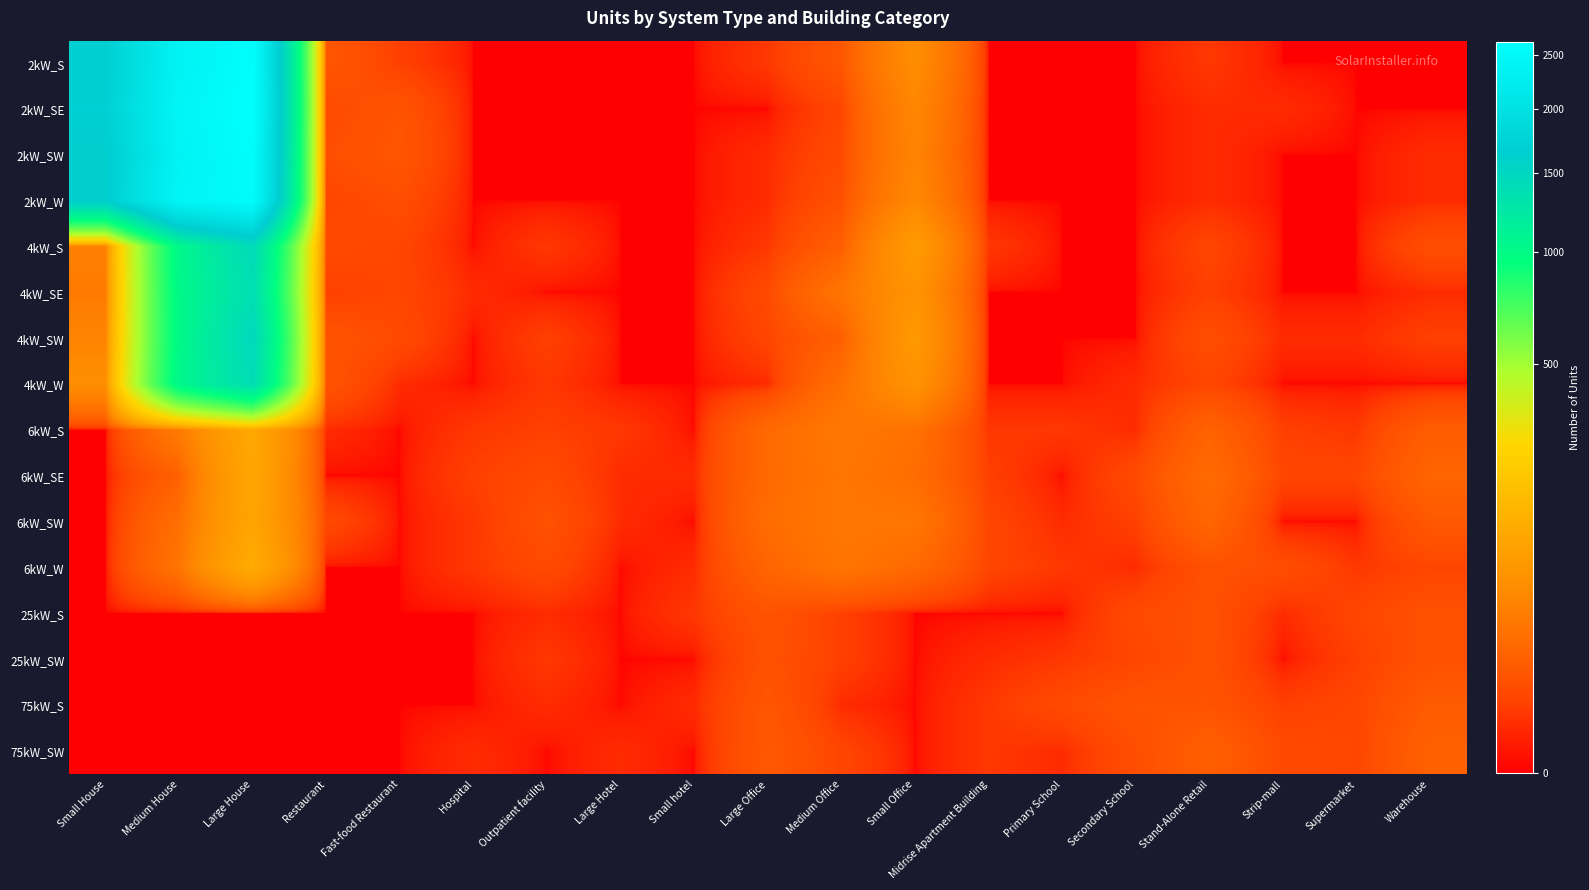

Reading left to right, transcribe all the data shown in this chart.

2kW_S: Small House=1671	Medium House=2365	Large House=2609	Restaurant=9	Fast-food Restaurant=3	Hospital=0	Outpatient facility=0	Large Hotel=0	Small hotel=0	Large Office=2	Medium Office=9	Small Office=53	Midrise Apartment Building=0	Primary School=0	Secondary School=0	Stand-Alone Retail=2	Strip-mall=0	Supermarket=0	Warehouse=0
2kW_SE: Small House=1692	Medium House=2424	Large House=2638	Restaurant=5	Fast-food Restaurant=8	Hospital=0	Outpatient facility=0	Large Hotel=0	Small hotel=0	Large Office=0	Medium Office=4	Small Office=45	Midrise Apartment Building=0	Primary School=0	Secondary School=0	Stand-Alone Retail=1	Strip-mall=1	Supermarket=0	Warehouse=0
2kW_SW: Small House=1627	Medium House=2392	Large House=2596	Restaurant=6	Fast-food Restaurant=9	Hospital=0	Outpatient facility=0	Large Hotel=0	Small hotel=0	Large Office=1	Medium Office=5	Small Office=42	Midrise Apartment Building=0	Primary School=0	Secondary School=0	Stand-Alone Retail=1	Strip-mall=0	Supermarket=0	Warehouse=1
2kW_W: Small House=1632	Medium House=2430	Large House=2557	Restaurant=4	Fast-food Restaurant=6	Hospital=0	Outpatient facility=0	Large Hotel=0	Small hotel=0	Large Office=1	Medium Office=7	Small Office=47	Midrise Apartment Building=0	Primary School=0	Secondary School=0	Stand-Alone Retail=1	Strip-mall=0	Supermarket=0	Warehouse=1
4kW_S: Small House=38	Medium House=1039	Large House=1437	Restaurant=5	Fast-food Restaurant=4	Hospital=0	Outpatient facility=2	Large Hotel=0	Small hotel=0	Large Office=2	Medium Office=13	Small Office=76	Midrise Apartment Building=2	Primary School=0	Secondary School=0	Stand-Alone Retail=4	Strip-mall=0	Supermarket=0	Warehouse=6
4kW_SE: Small House=32	Medium House=1023	Large House=1378	Restaurant=3	Fast-food Restaurant=4	Hospital=1	Outpatient facility=0	Large Hotel=0	Small hotel=0	Large Office=5	Medium Office=27	Small Office=63	Midrise Apartment Building=0	Primary School=0	Secondary School=0	Stand-Alone Retail=3	Strip-mall=0	Supermarket=0	Warehouse=1
4kW_SW: Small House=42	Medium House=1018	Large House=1470	Restaurant=8	Fast-food Restaurant=5	Hospital=0	Outpatient facility=3	Large Hotel=0	Small hotel=0	Large Office=4	Medium Office=13	Small Office=73	Midrise Apartment Building=0	Primary School=0	Secondary School=0	Stand-Alone Retail=6	Strip-mall=1	Supermarket=1	Warehouse=3
4kW_W: Small House=54	Medium House=1041	Large House=1400	Restaurant=8	Fast-food Restaurant=1	Hospital=0	Outpatient facility=2	Large Hotel=0	Small hotel=0	Large Office=1	Medium Office=23	Small Office=62	Midrise Apartment Building=0	Primary School=0	Secondary School=1	Stand-Alone Retail=4	Strip-mall=0	Supermarket=0	Warehouse=0
6kW_S: Small House=0	Medium House=33	Large House=108	Restaurant=1	Fast-food Restaurant=0	Hospital=2	Outpatient facility=3	Large Hotel=2	Small hotel=0	Large Office=19	Medium Office=30	Small Office=24	Midrise Apartment Building=2	Primary School=2	Secondary School=1	Stand-Alone Retail=15	Strip-mall=3	Supermarket=2	Warehouse=12
6kW_SE: Small House=0	Medium House=14	Large House=104	Restaurant=0	Fast-food Restaurant=0	Hospital=3	Outpatient facility=5	Large Hotel=1	Small hotel=1	Large Office=19	Medium Office=28	Small Office=21	Midrise Apartment Building=3	Primary School=0	Secondary School=5	Stand-Alone Retail=20	Strip-mall=4	Supermarket=4	Warehouse=16
6kW_SW: Small House=0	Medium House=23	Large House=100	Restaurant=5	Fast-food Restaurant=0	Hospital=2	Outpatient facility=7	Large Hotel=1	Small hotel=0	Large Office=21	Medium Office=29	Small Office=28	Midrise Apartment Building=4	Primary School=1	Secondary School=3	Stand-Alone Retail=17	Strip-mall=0	Supermarket=0	Warehouse=10
6kW_W: Small House=0	Medium House=27	Large House=117	Restaurant=0	Fast-food Restaurant=0	Hospital=2	Outpatient facility=5	Large Hotel=0	Small hotel=1	Large Office=16	Medium Office=27	Small Office=19	Midrise Apartment Building=4	Primary School=2	Secondary School=1	Stand-Alone Retail=7	Strip-mall=6	Supermarket=2	Warehouse=4
25kW_S: Small House=0	Medium House=0	Large House=0	Restaurant=0	Fast-food Restaurant=0	Hospital=0	Outpatient facility=1	Large Hotel=0	Small hotel=2	Large Office=8	Medium Office=3	Small Office=0	Midrise Apartment Building=0	Primary School=0	Secondary School=5	Stand-Alone Retail=7	Strip-mall=1	Supermarket=4	Warehouse=7
25kW_SW: Small House=0	Medium House=0	Large House=0	Restaurant=0	Fast-food Restaurant=0	Hospital=0	Outpatient facility=2	Large Hotel=0	Small hotel=0	Large Office=7	Medium Office=3	Small Office=0	Midrise Apartment Building=1	Primary School=2	Secondary School=4	Stand-Alone Retail=7	Strip-mall=0	Supermarket=3	Warehouse=7
75kW_S: Small House=0	Medium House=0	Large House=0	Restaurant=0	Fast-food Restaurant=0	Hospital=0	Outpatient facility=1	Large Hotel=0	Small hotel=1	Large Office=9	Medium Office=1	Small Office=0	Midrise Apartment Building=2	Primary School=5	Secondary School=8	Stand-Alone Retail=8	Strip-mall=3	Supermarket=4	Warehouse=11
75kW_SW: Small House=0	Medium House=0	Large House=0	Restaurant=0	Fast-food Restaurant=0	Hospital=1	Outpatient facility=0	Large Hotel=1	Small hotel=0	Large Office=10	Medium Office=4	Small Office=0	Midrise Apartment Building=2	Primary School=1	Secondary School=6	Stand-Alone Retail=13	Strip-mall=5	Supermarket=4	Warehouse=14